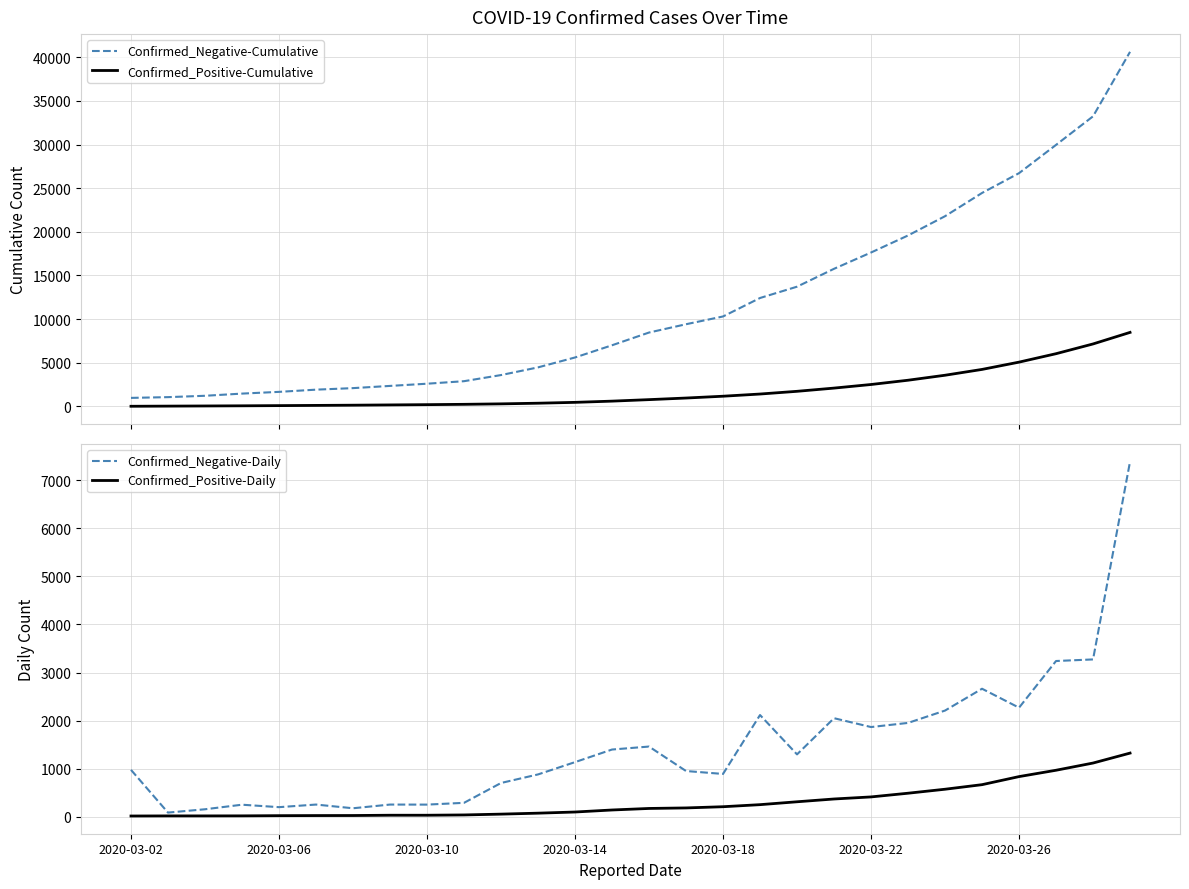

Which label corresponds to the smallest value in the chart?

2020-03-02